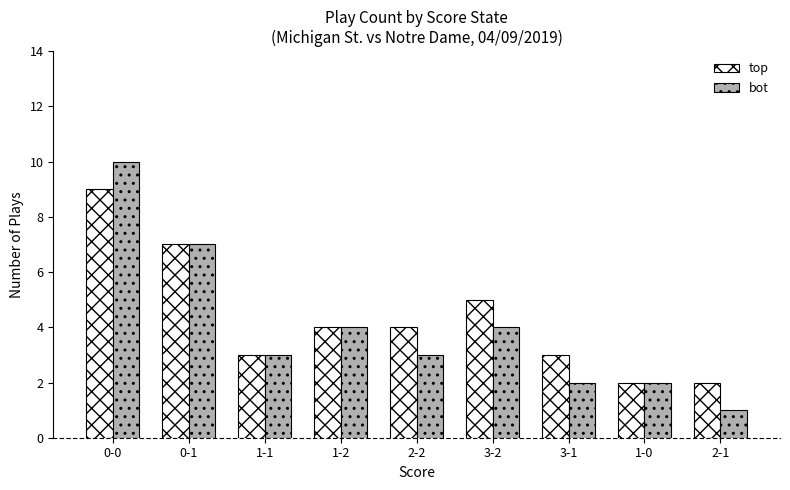

What is the difference between the maximum and minimum values in the top series?

7